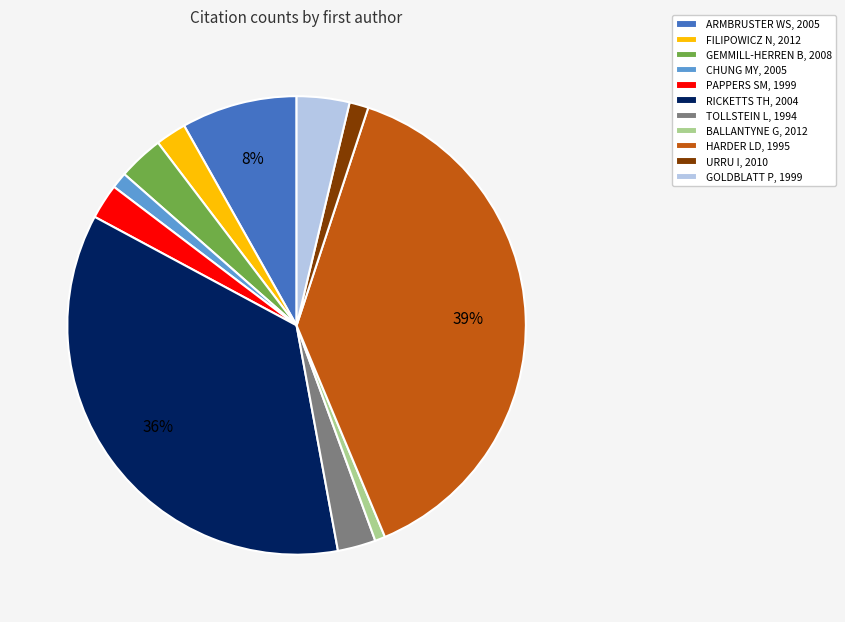

To the nearest percent, what is the difference between the largest and smallest slice percentages?

38%